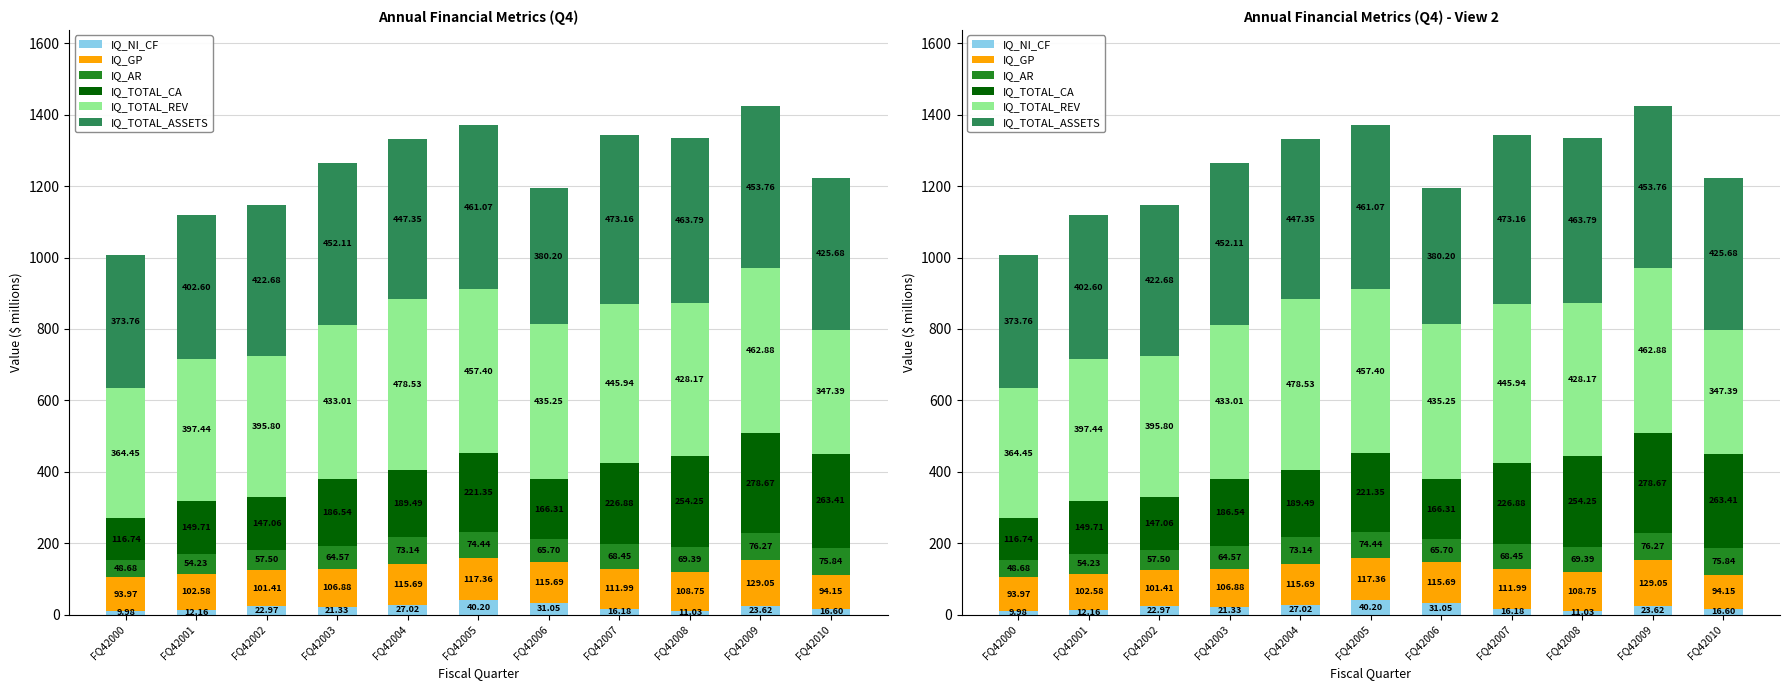

Count the number of categories in the chart.

11